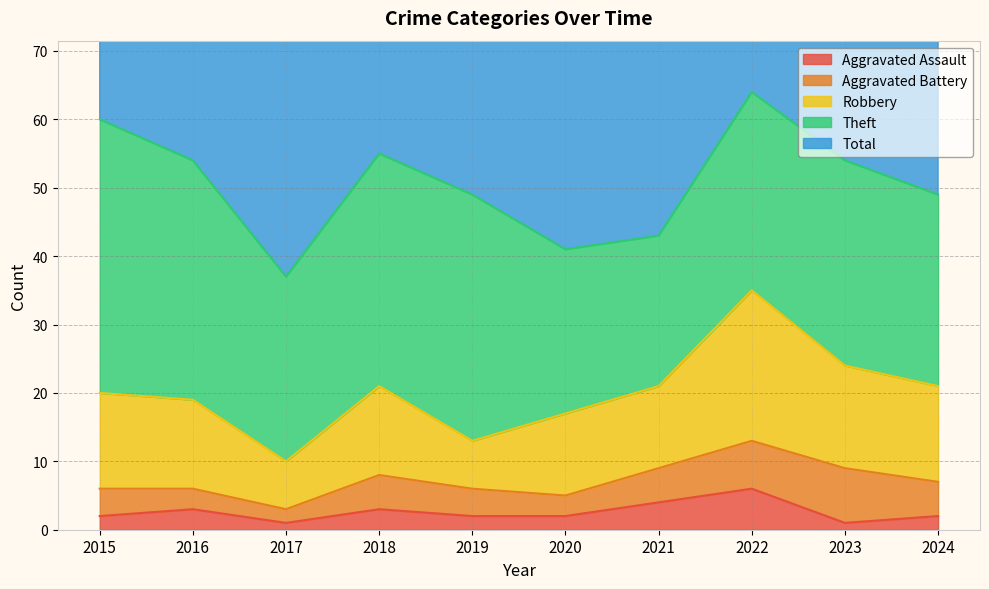

Which has a higher value, 2015 or 2019?

2015